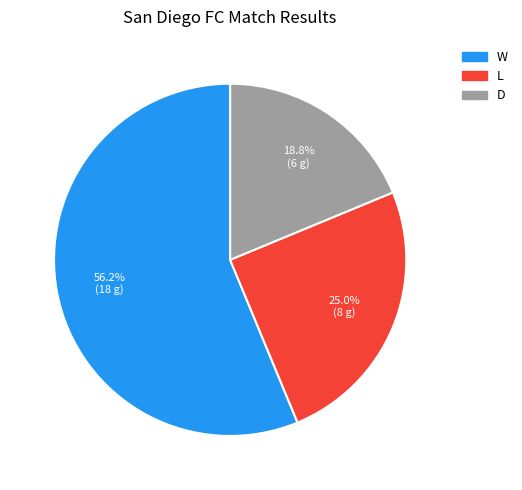

Which has a higher value, W or L?

W